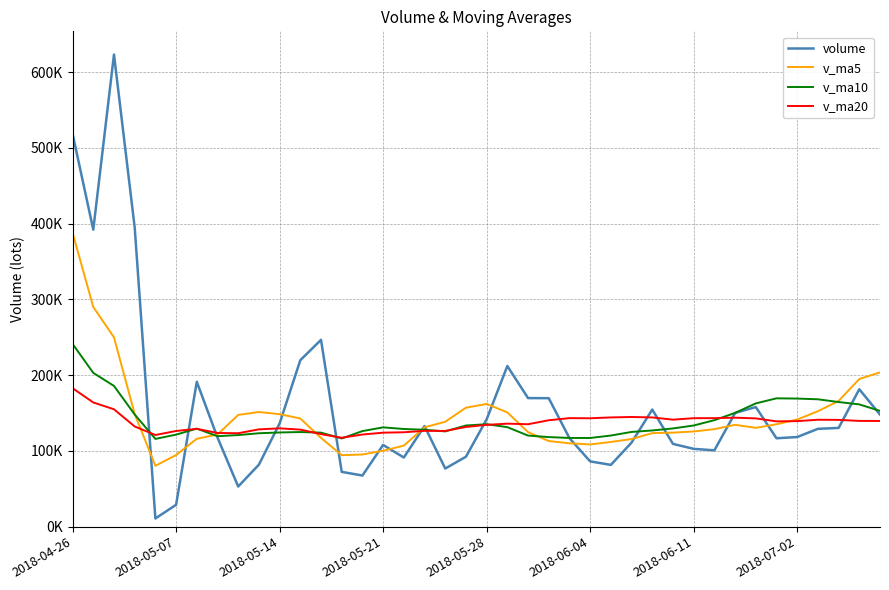

True or false: v_ma20 has more than 2 interior local peaks.

True